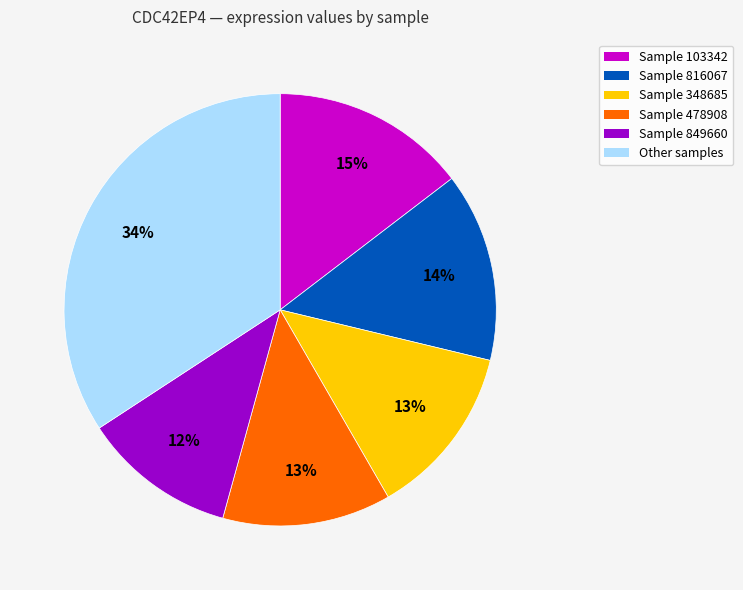

Combined, do Sample 849660 and Sample 348685 account for over 50%?

No